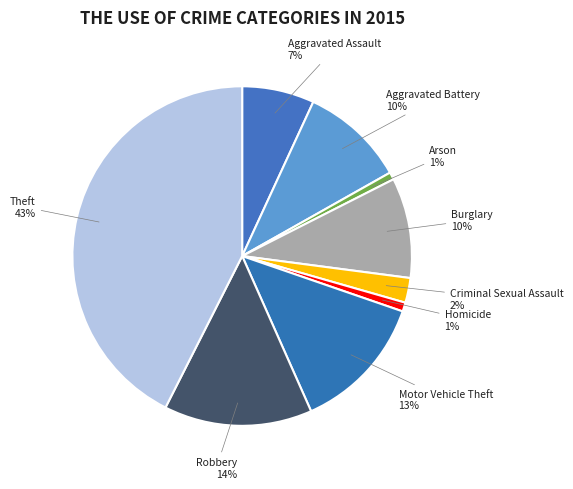

Which slice is the largest?

Theft